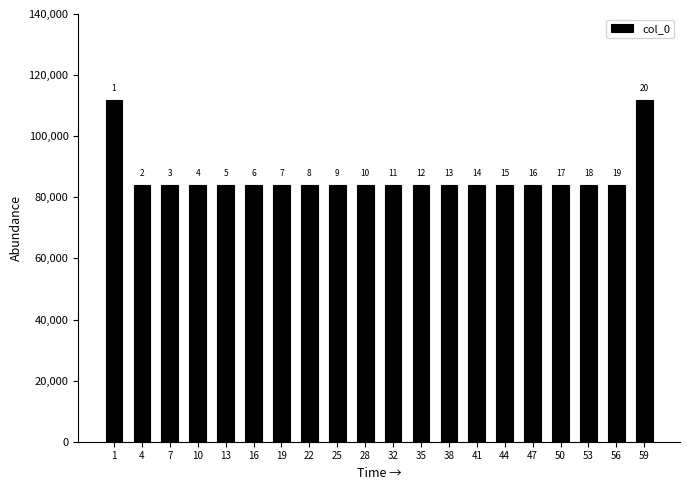

Does the chart contain any negative values?

No